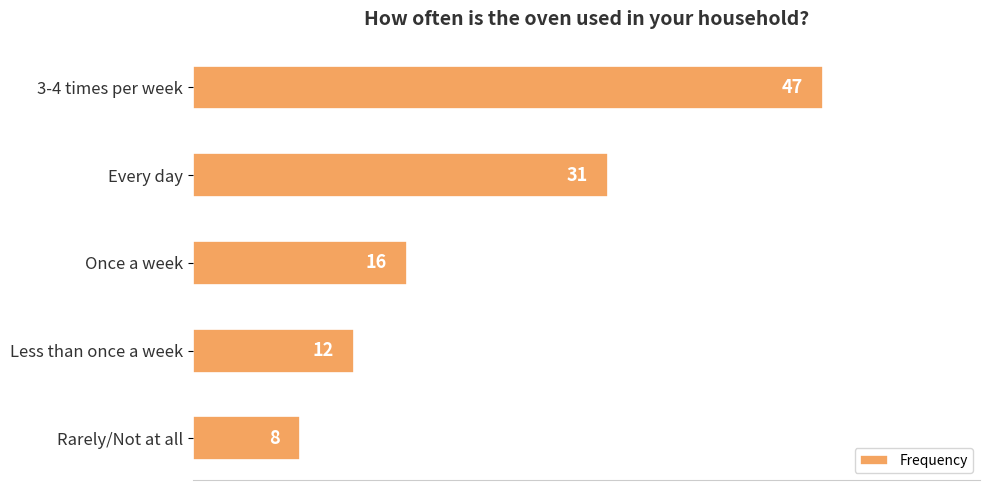

How many bars are there in total?

5